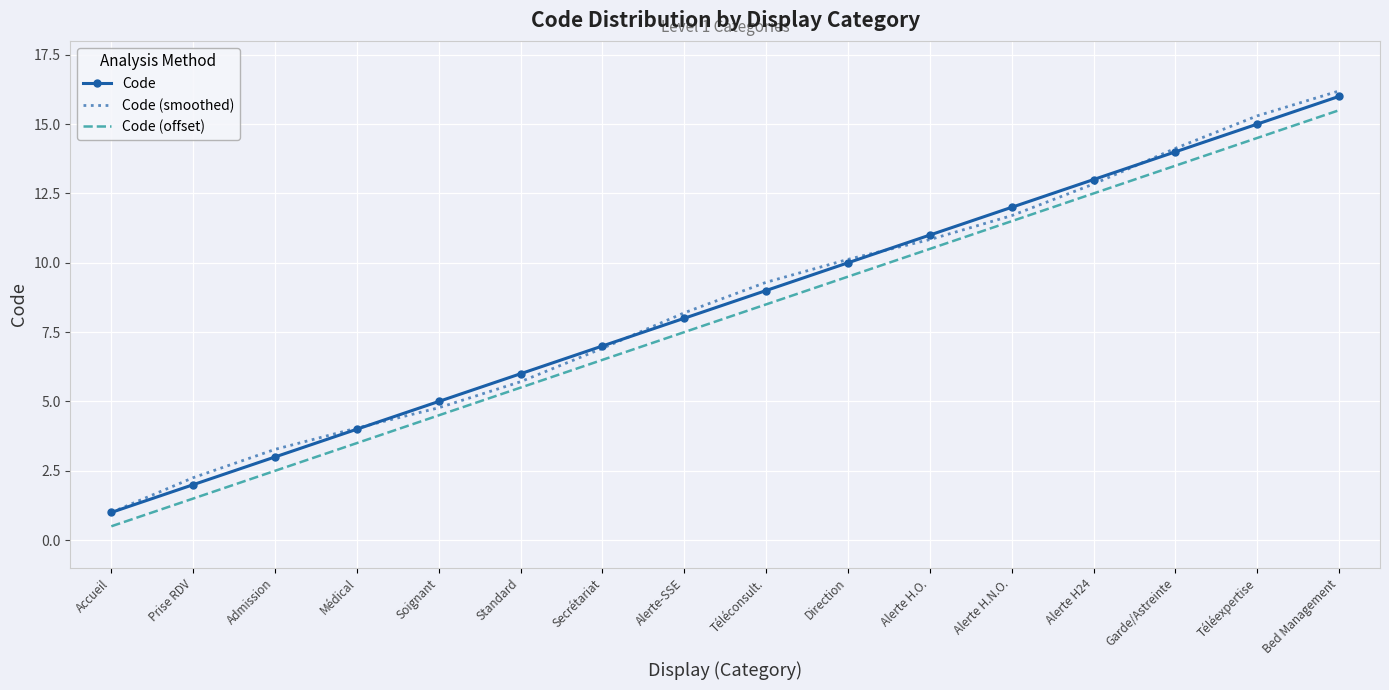

Is it true that Code (offset) equals 2.5 at Admission?

True